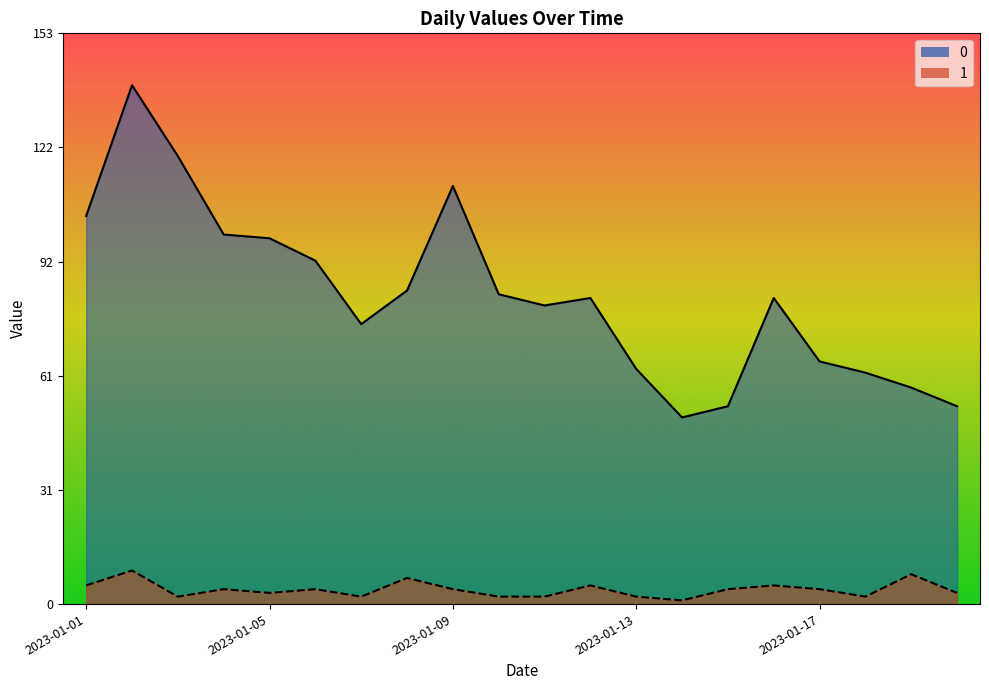

What is the difference between the second highest and second lowest values in the 1 series?

6